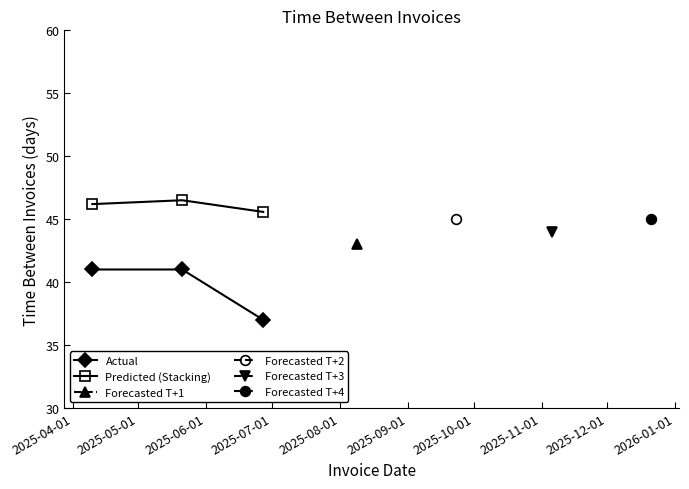

How many lines are shown in the chart?

2